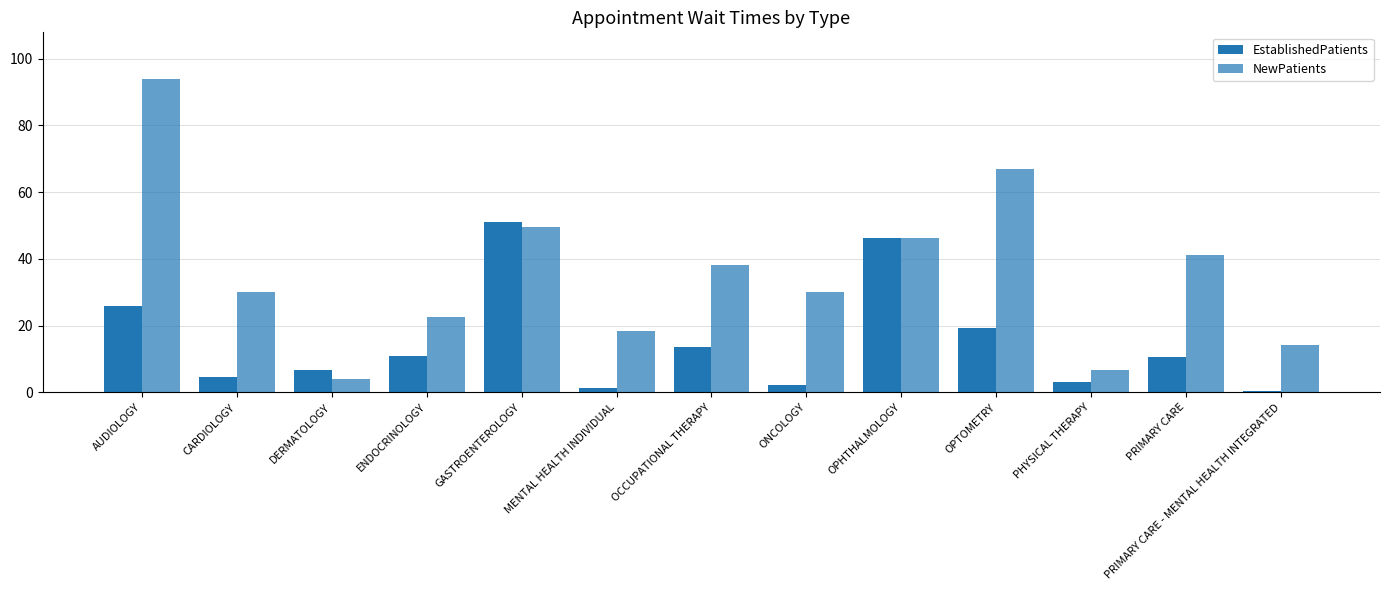

What is the difference between the maximum and second lowest values in the NewPatients series?

87.0